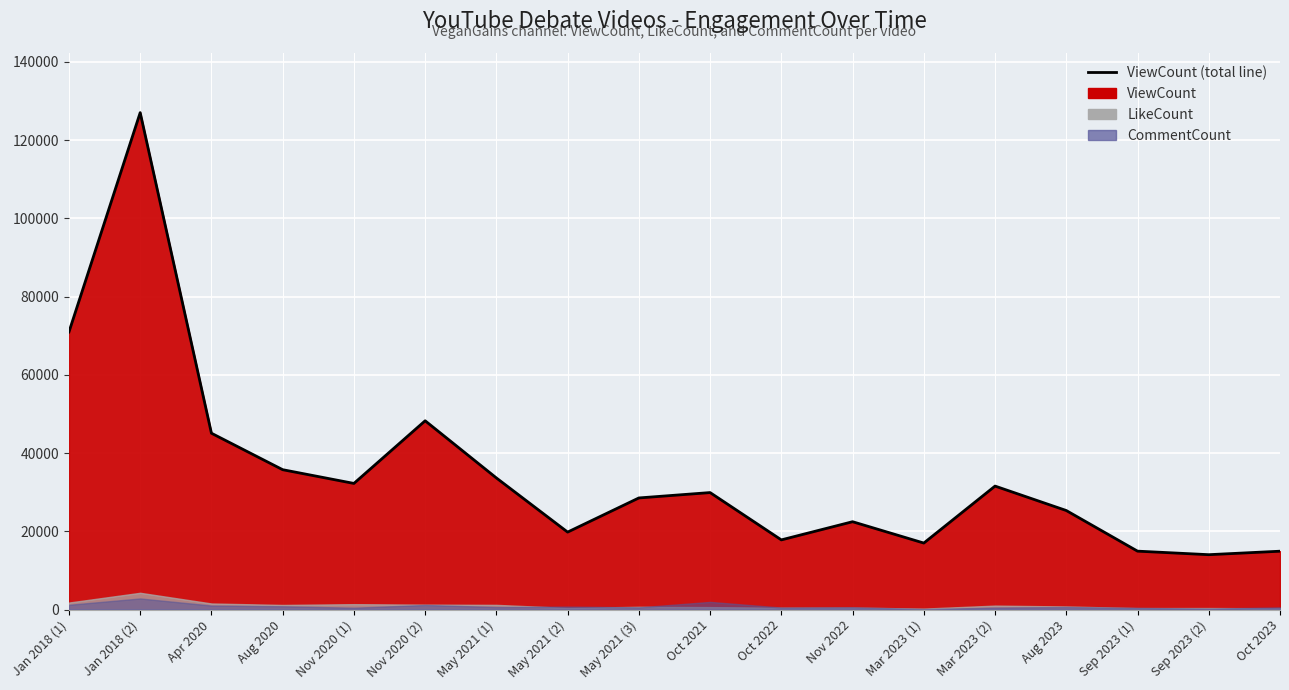

At which label does the data first exceed 29904?

Jan 2018 (1)